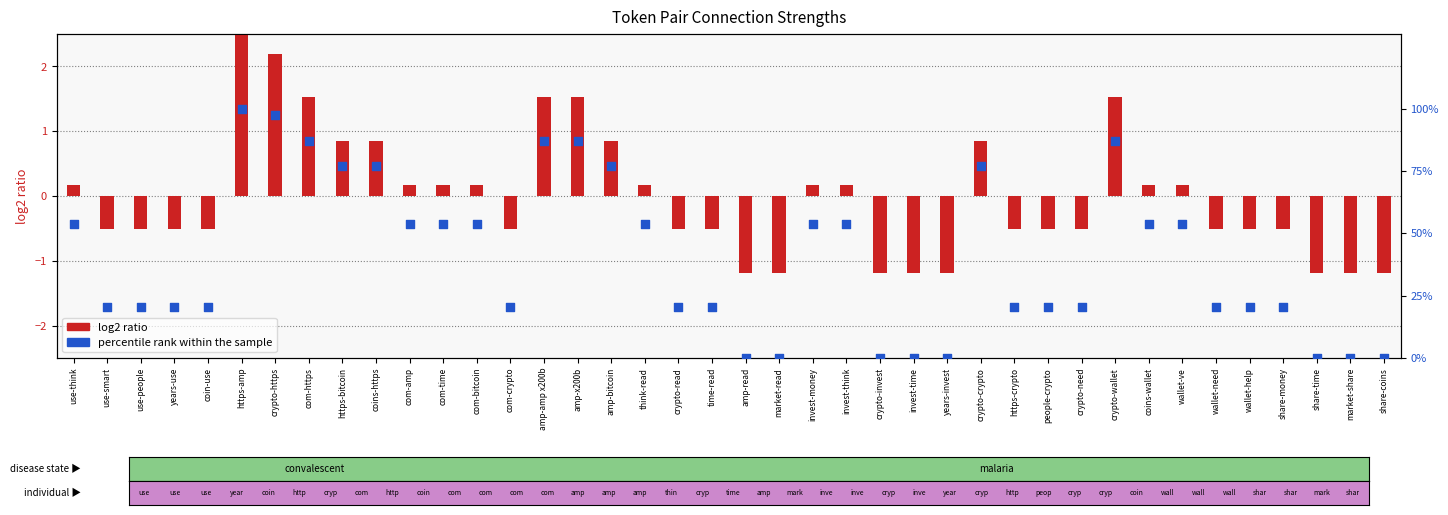

Which series has the largest total across all categories?

percentile rank within the sample